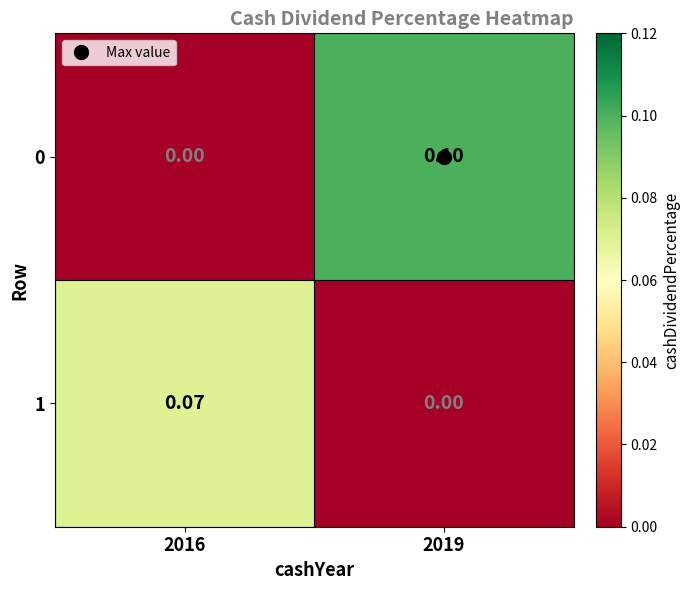

Is the value of 1 at 2016 greater than the value of 0 at 2016?

Yes